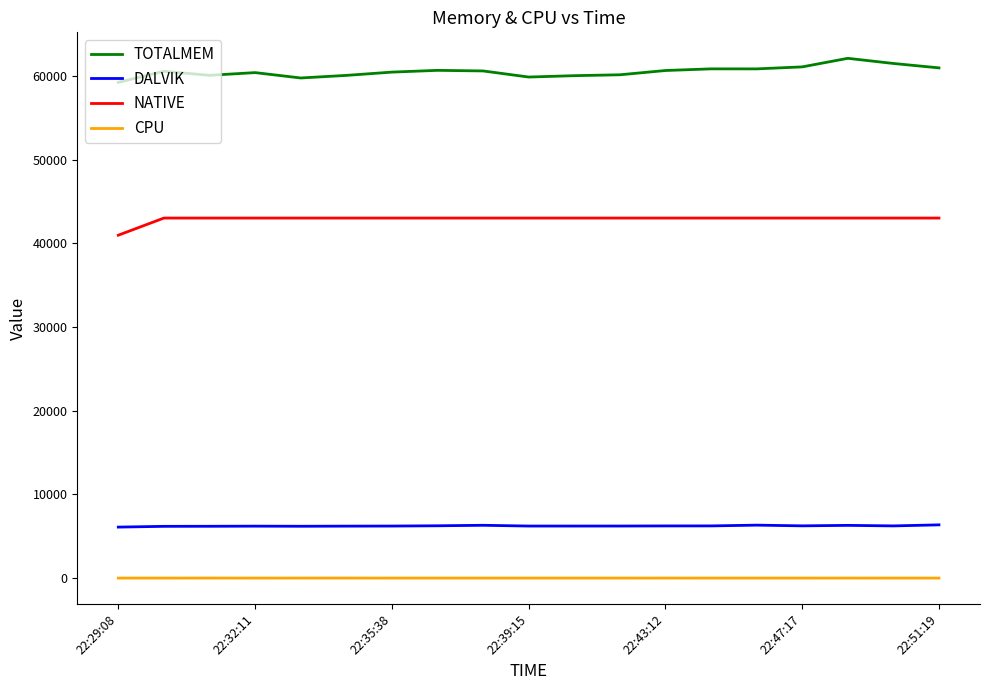

True or false: TOTALMEM and CPU intersect in this chart.

False